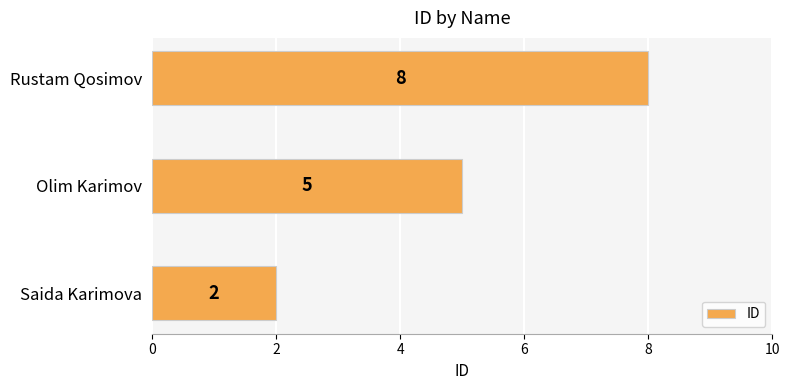

What is the average value?

5